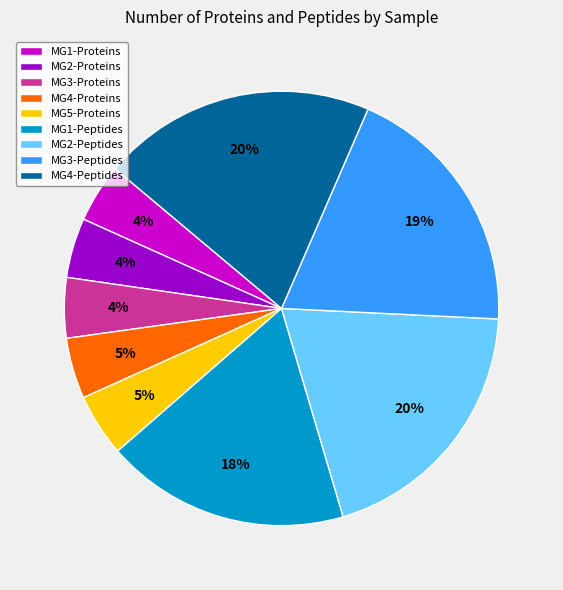

Do MG1-Peptides and MG4-Proteins together represent more than half of the pie?

No